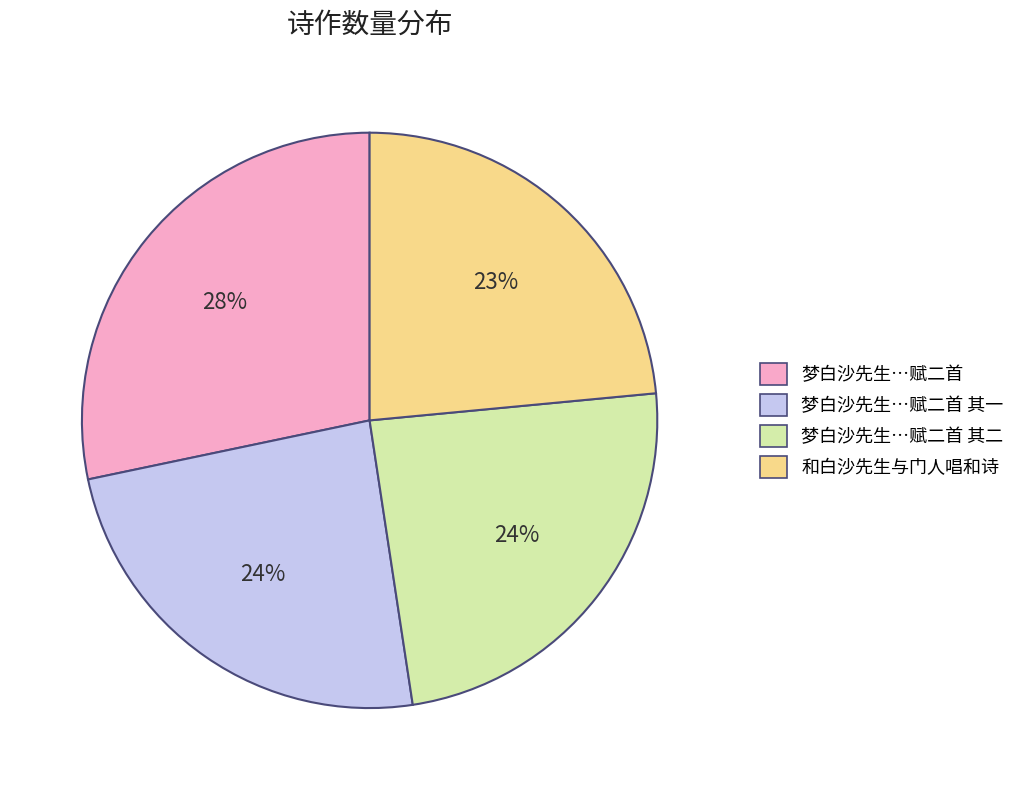

To the nearest percent, what is the difference between the largest and smallest slice percentages?

5%